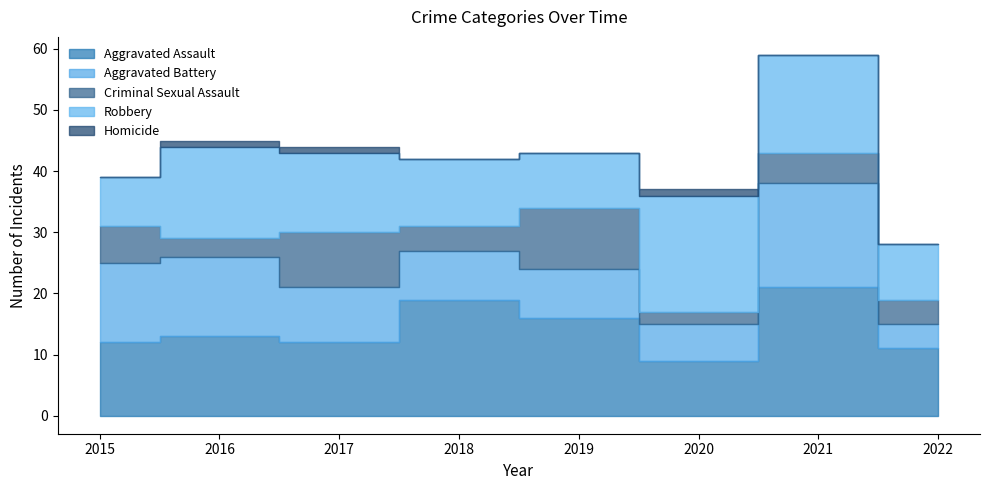

What is the value of the Homicide point at the 3rd from the left?

1